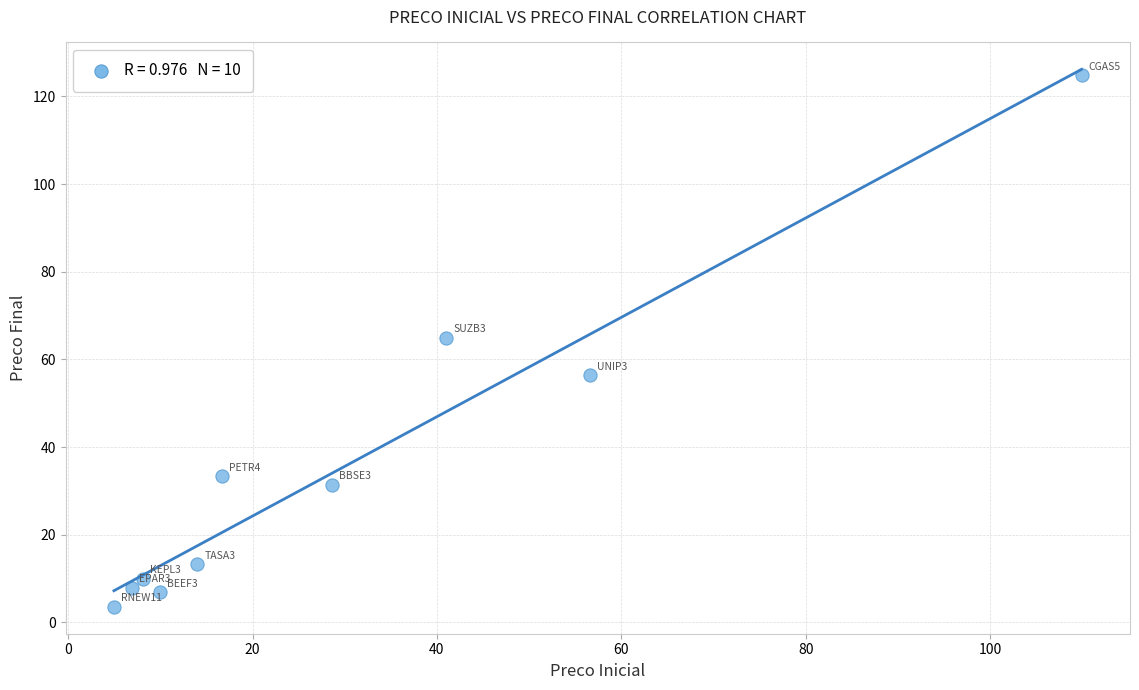

What is the average X value?

29.7